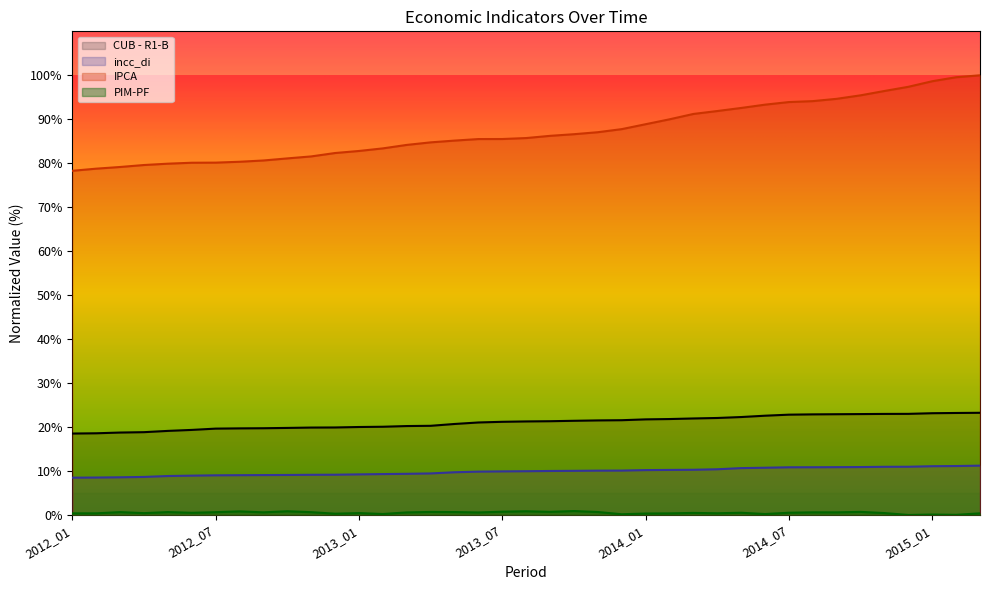

What is the difference between the maximum and minimum values in the incc_di series?

2.7